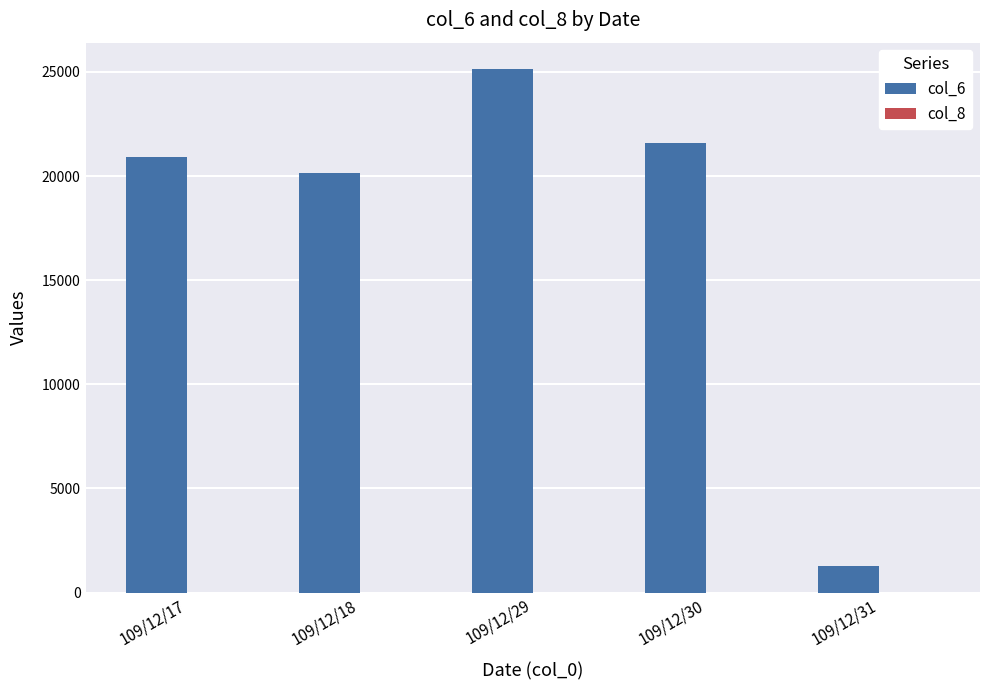

At which category is the sum across all series the highest?

109/12/29